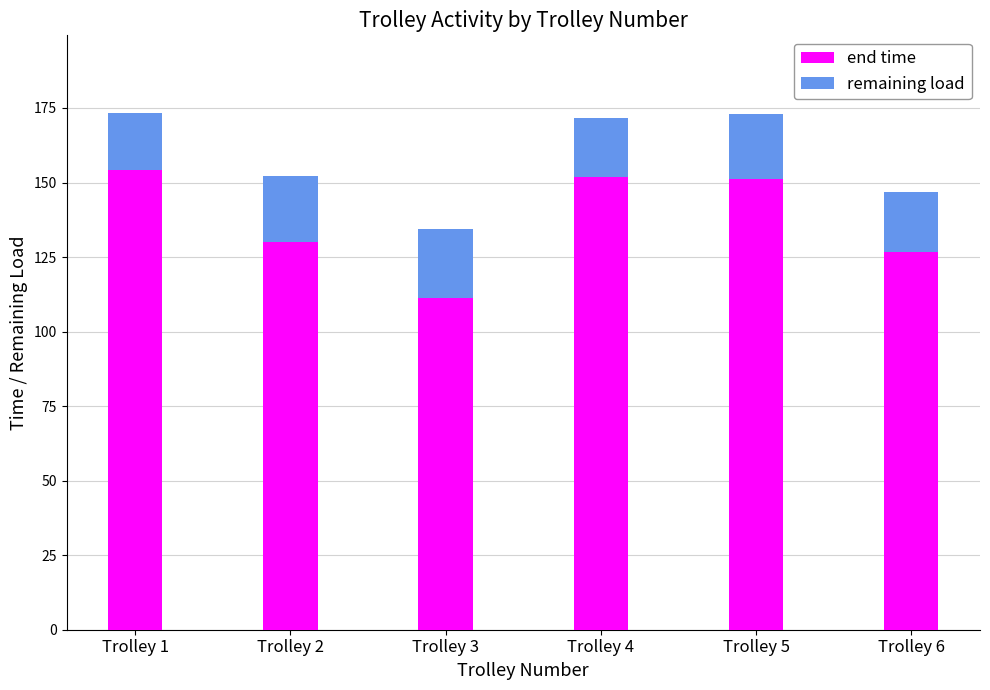

What is the difference between the maximum and minimum values in the end time series?

43.2